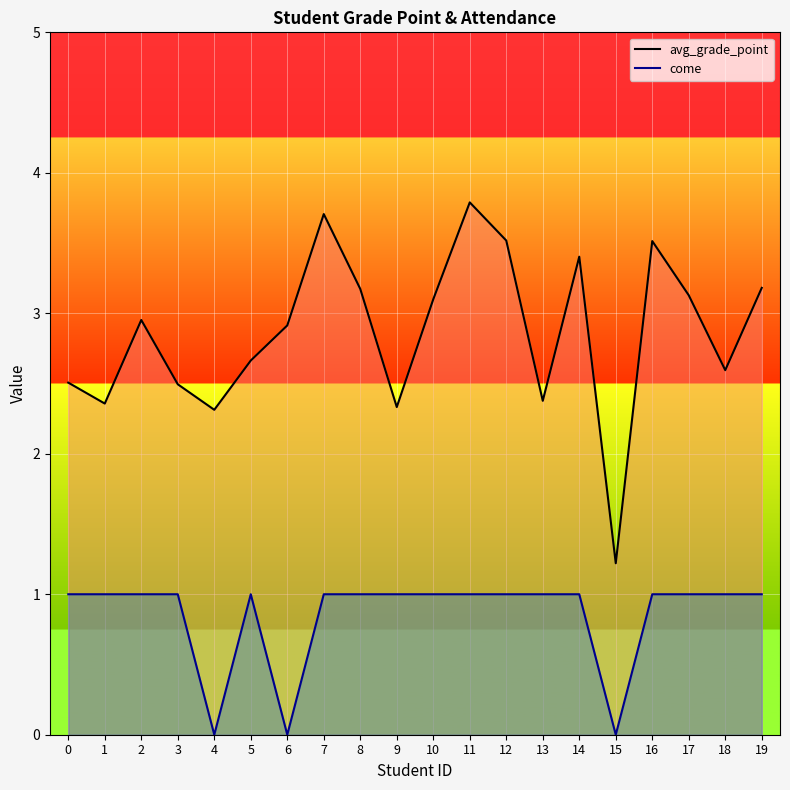

Is the value of avg_grade_point at 4 greater than the value of come at 11?

Yes